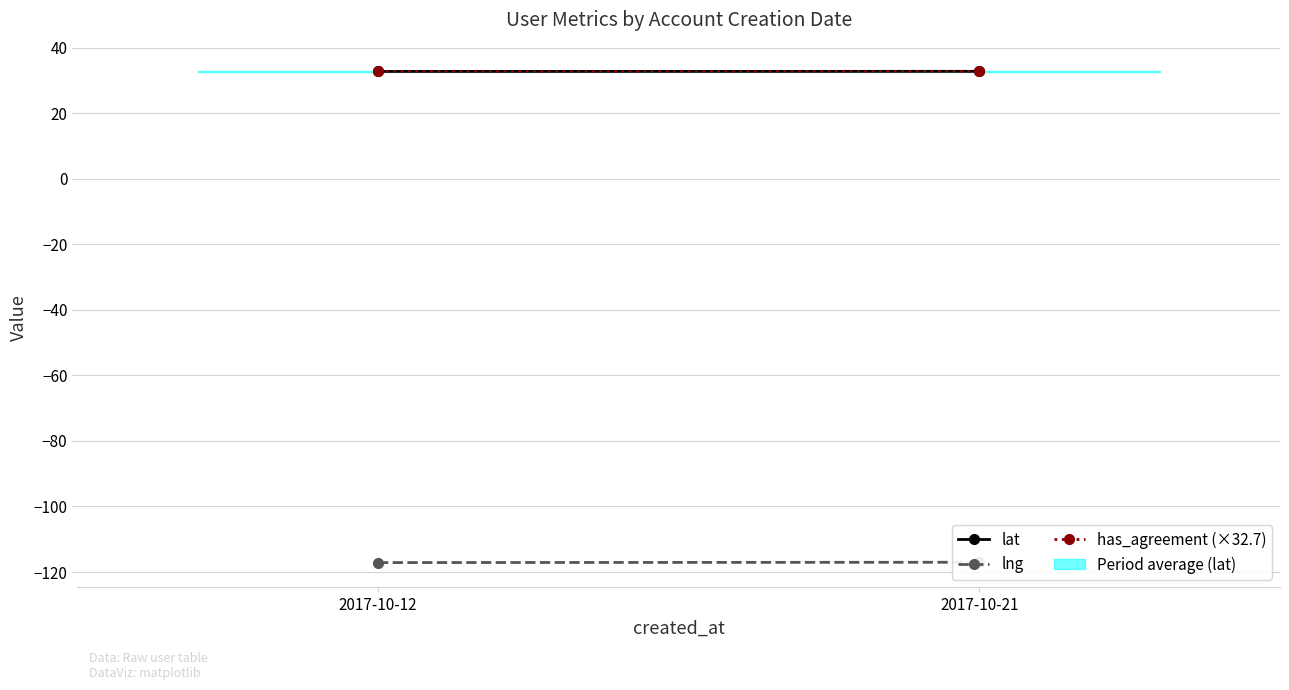

What is the value of the lat point at the 2nd from the left?

32.7